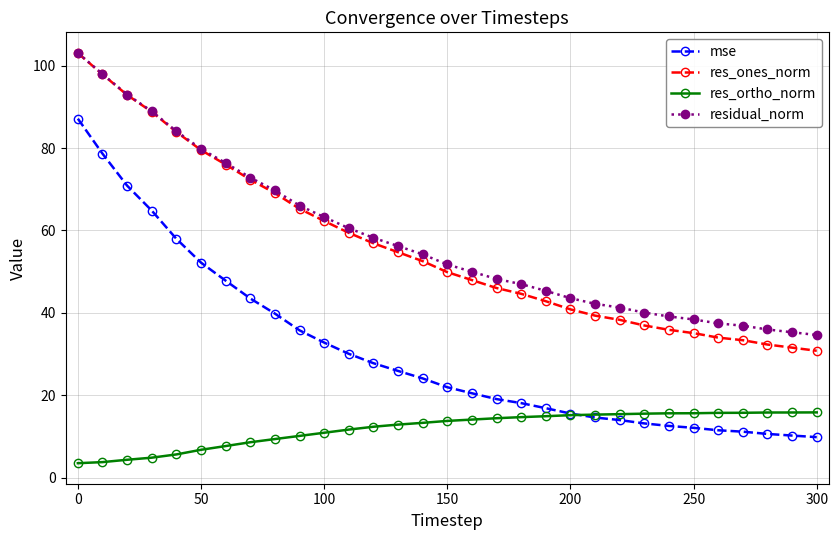

Count the number of categories in the chart.

31